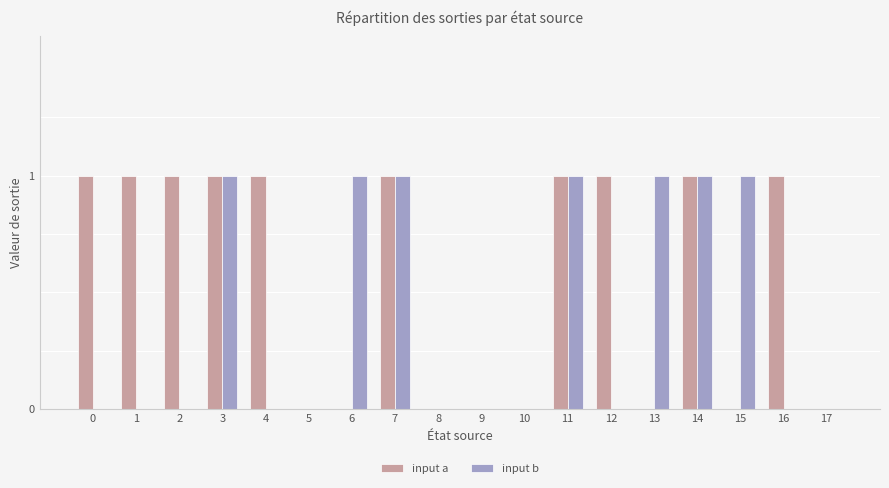

Is it true that input a equals 1 at 2?

True